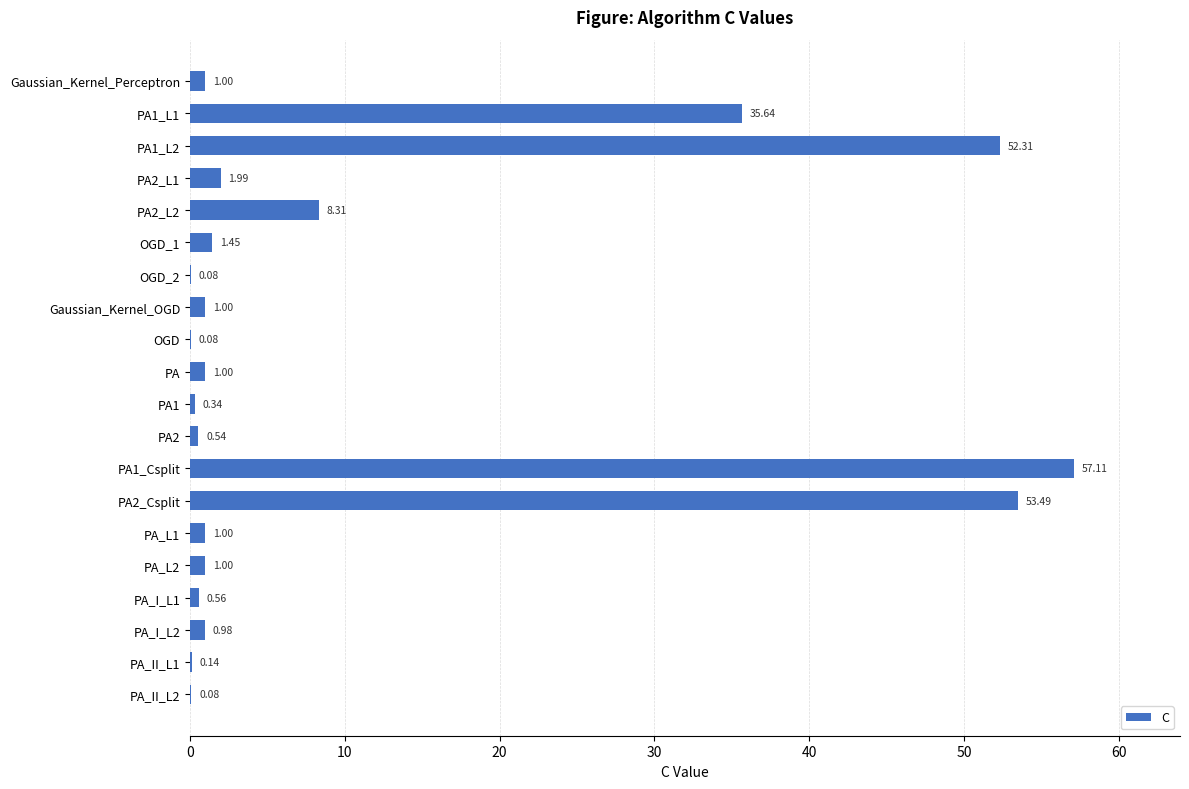

At which label is the value closest to 28?

PA1_L1